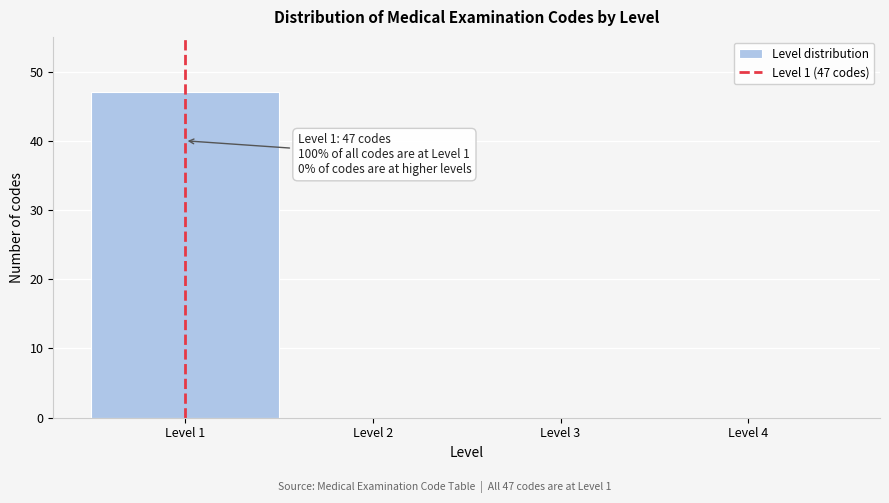

Which range on the x-axis has the tallest bar?

0.5 to 1.5